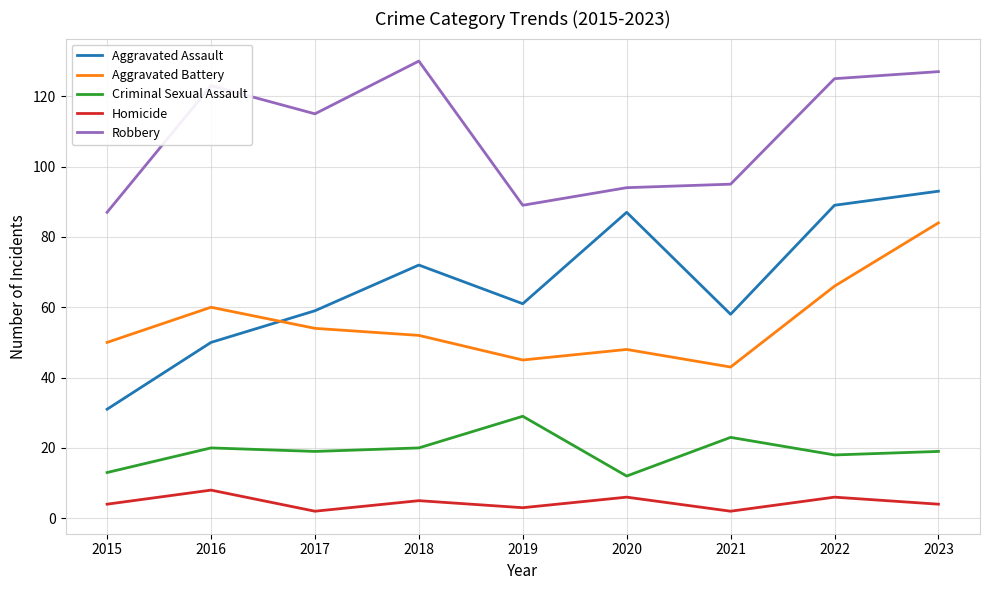

What is the difference between the Aggravated Battery values at 2017 and 2023?

30